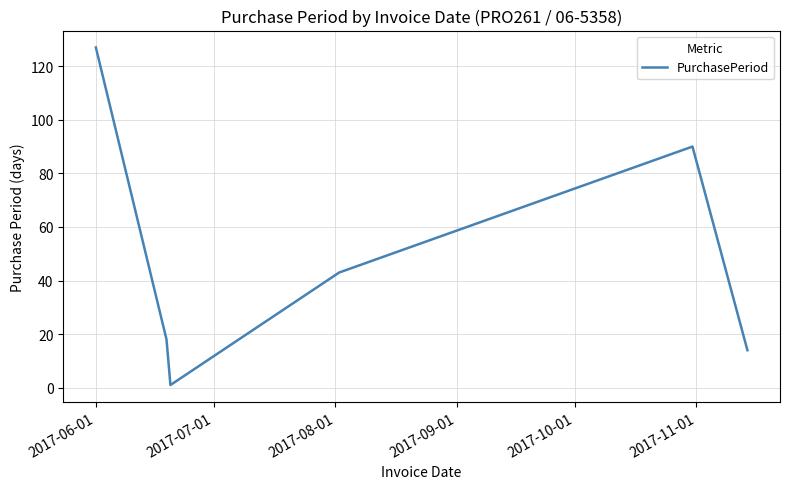

What is the sum of all values?

293